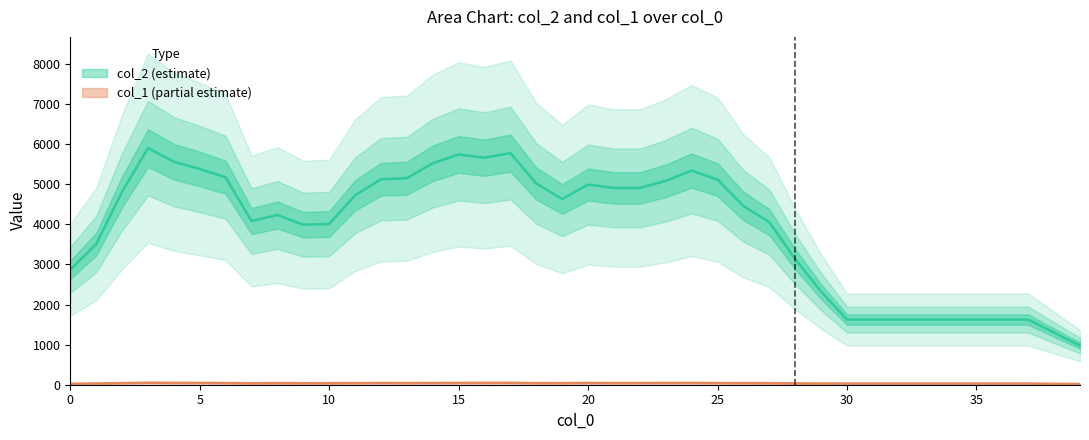

How many distinct data groups are displayed?

2